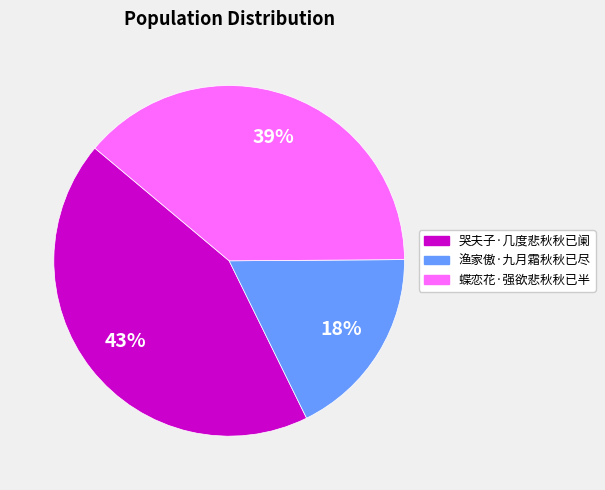

Does 渔家傲·九月霜秋秋已尽 represent more than half of the total?

No